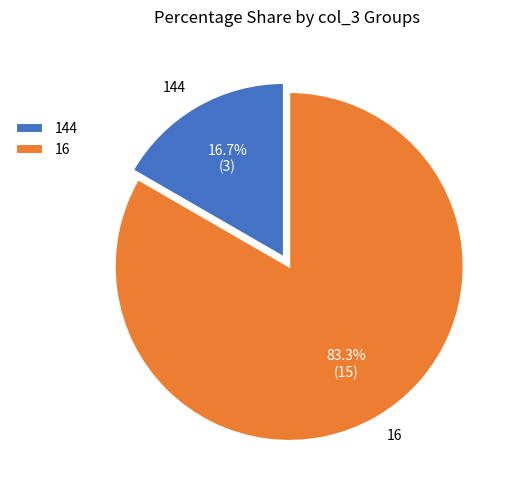

Which category has the smallest portion of the pie?

144